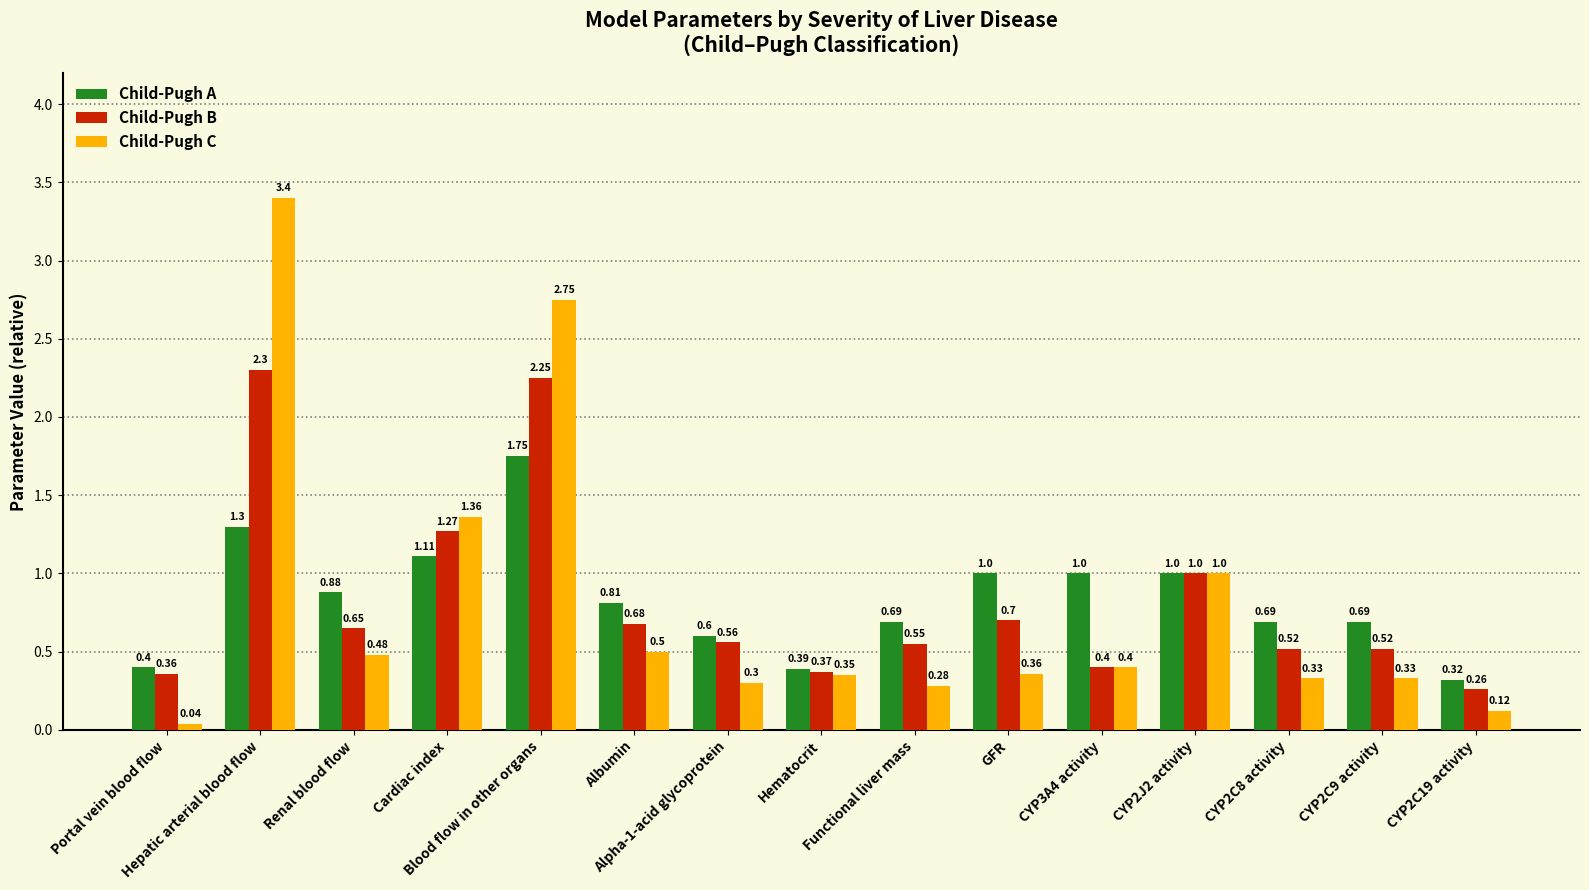

Is it true that Child-Pugh B equals 3.0 at Blood flow in other organs?

False